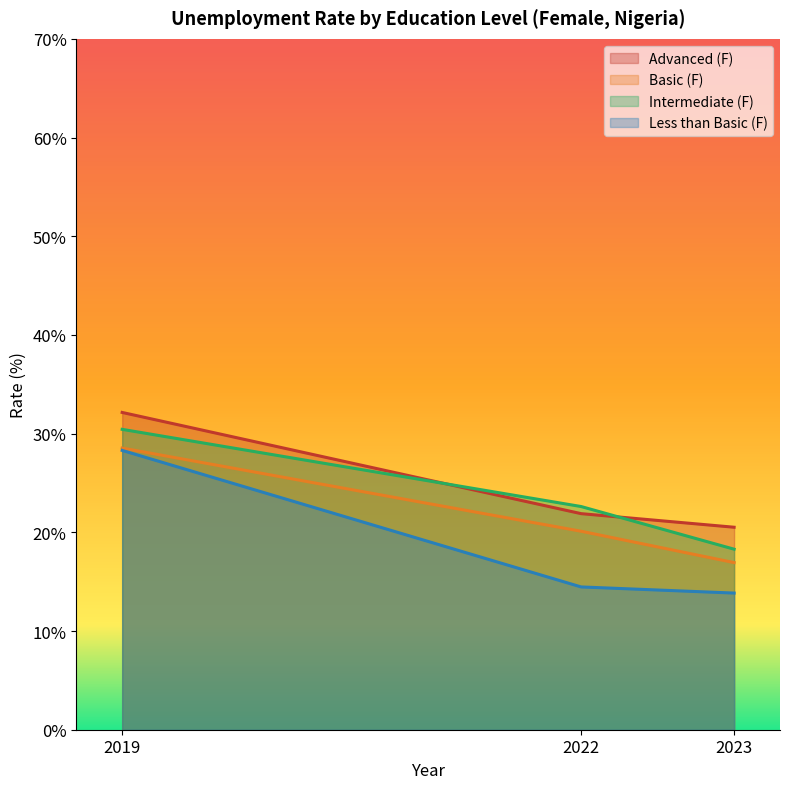

At 2019, list the series in order from largest to smallest.

Advanced (F), Intermediate (F), Basic (F), Less than Basic (F)